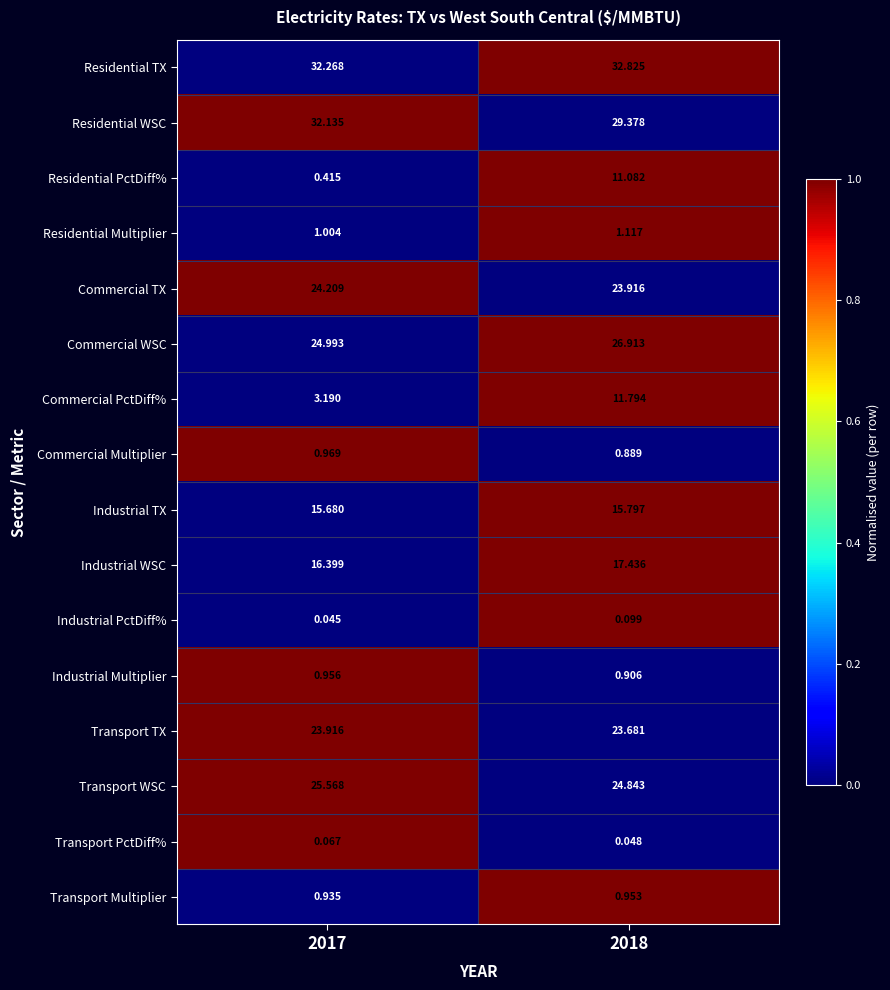

Count the number of categories in the chart.

2